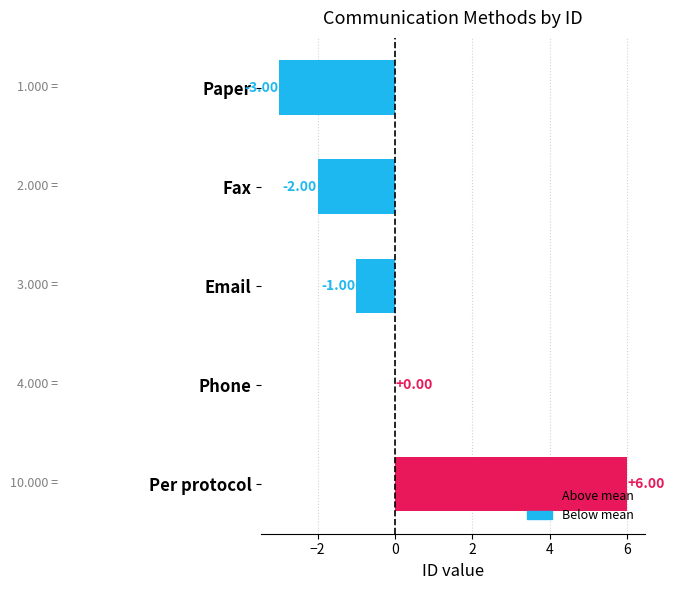

How many distinct data groups are displayed?

1